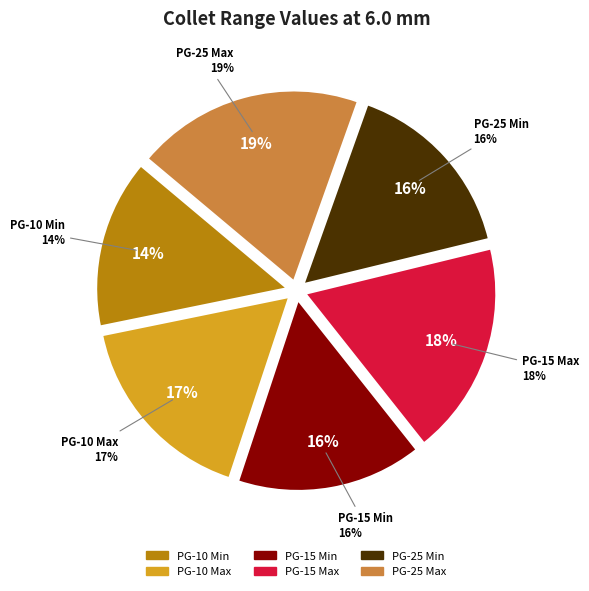

Do PG-10 Max and PG-15 Min together represent more than half of the pie?

No